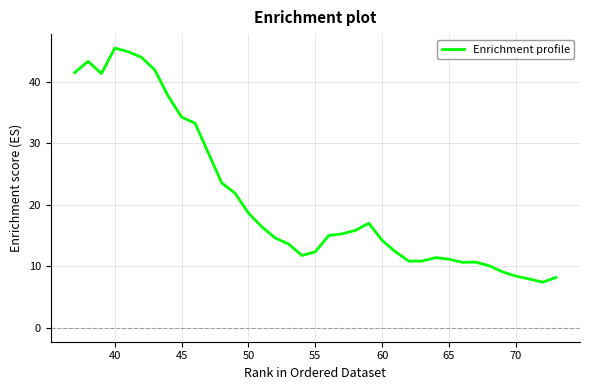

What is the smallest value displayed?

7.4